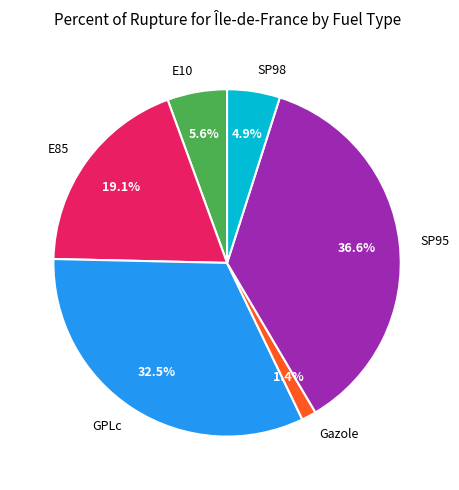

To the nearest percent, what percentage of the pie is E10?

6%